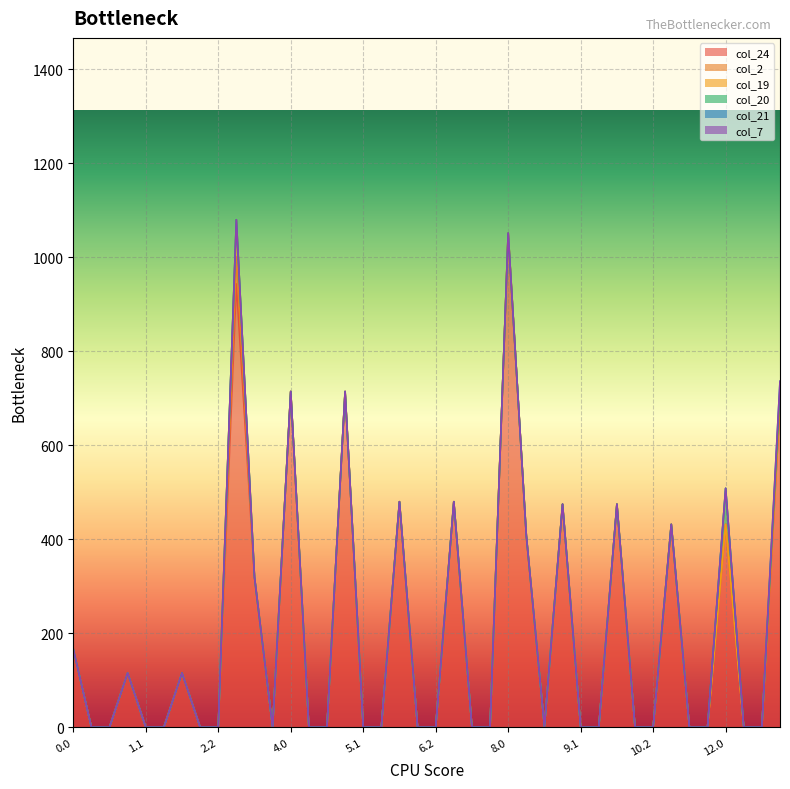

Does the chart display data point markers on the line(s)?

No